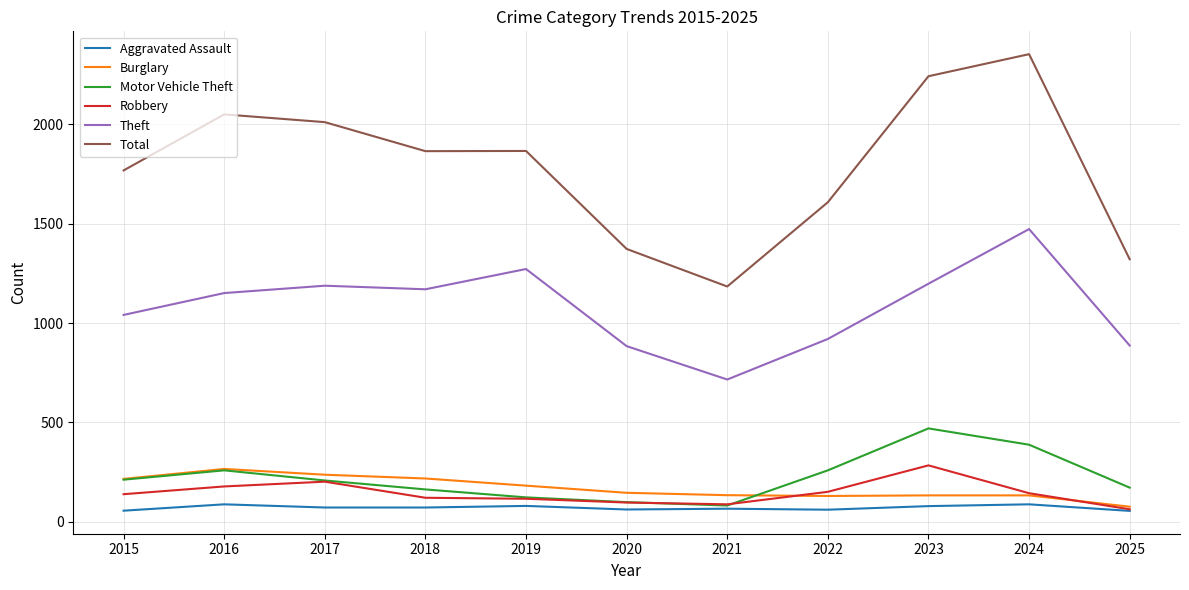

What is the difference between the maximum and minimum values in the Motor Vehicle Theft series?

388